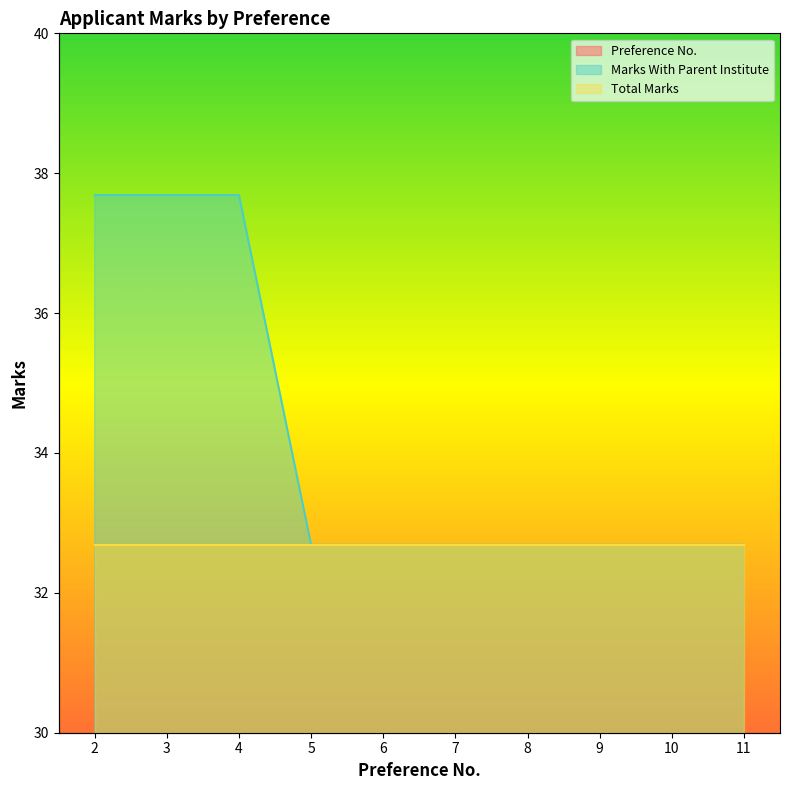

What is the difference between the maximum and minimum values in the Preference No. series?

9.0